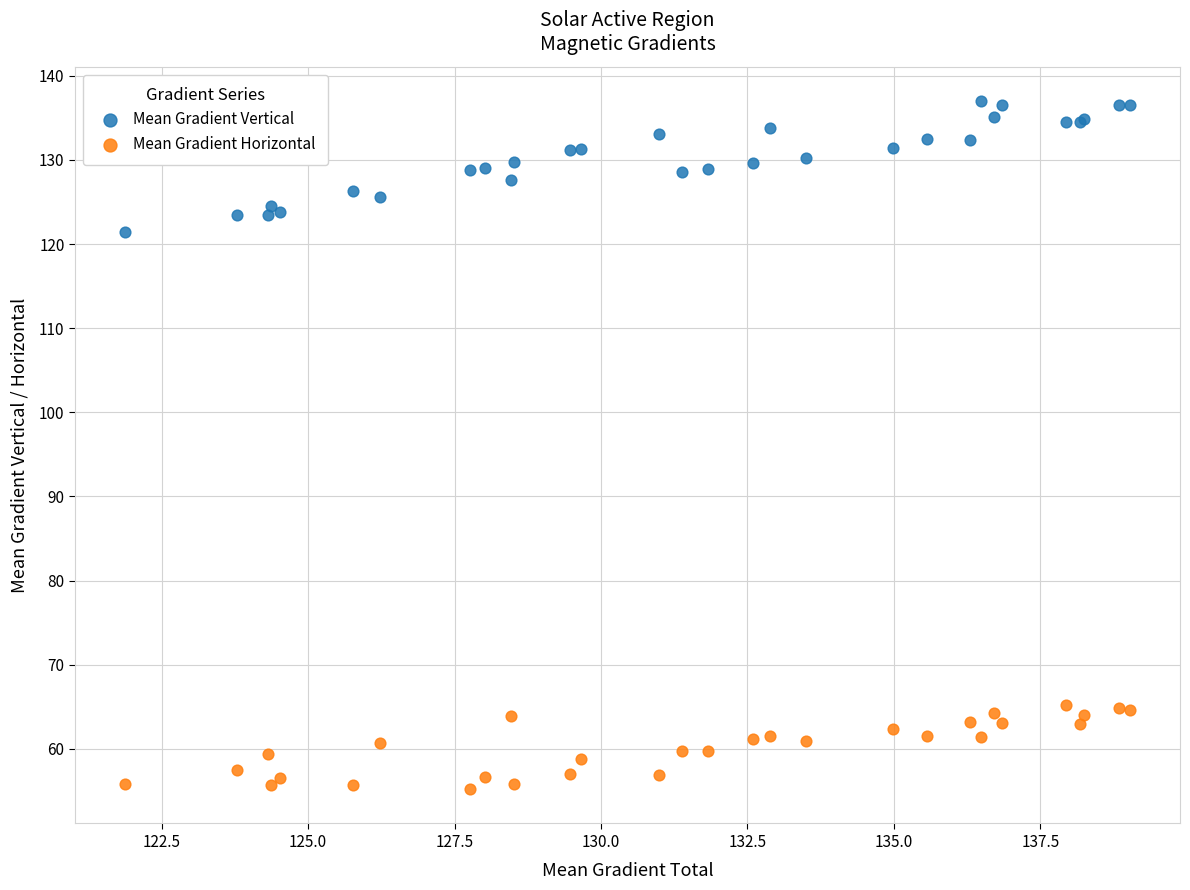

Which series contains the lowest Y value?

Mean Gradient Horizontal